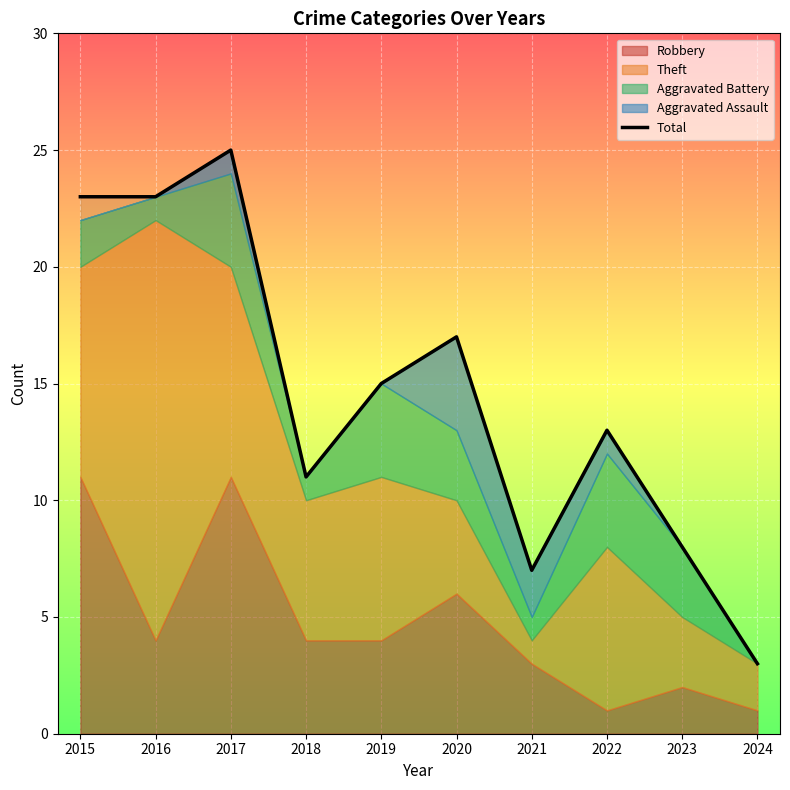

What is the ratio of the value at 2023 to the value at 2016?

0.3